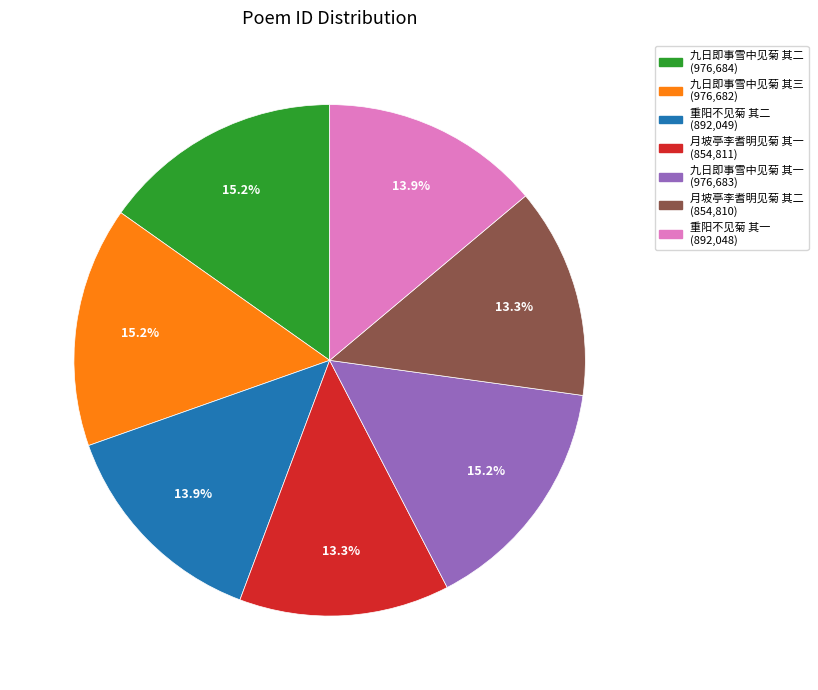

Is 月坡亭李耆明见菊 其二 the majority of the pie?

No